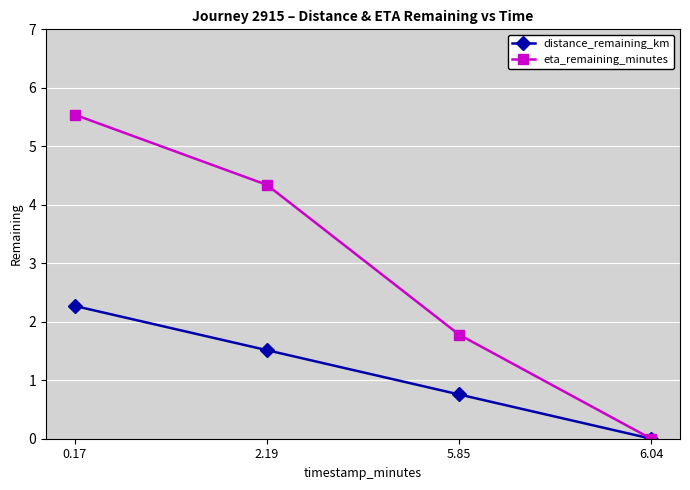

Reading left to right, extract all data points from this chart.

distance_remaining_km: 0.17=2.3	2.19=1.5	5.85=0.8	6.04=0.0
eta_remaining_minutes: 0.17=5.5	2.19=4.3	5.85=1.8	6.04=0.0